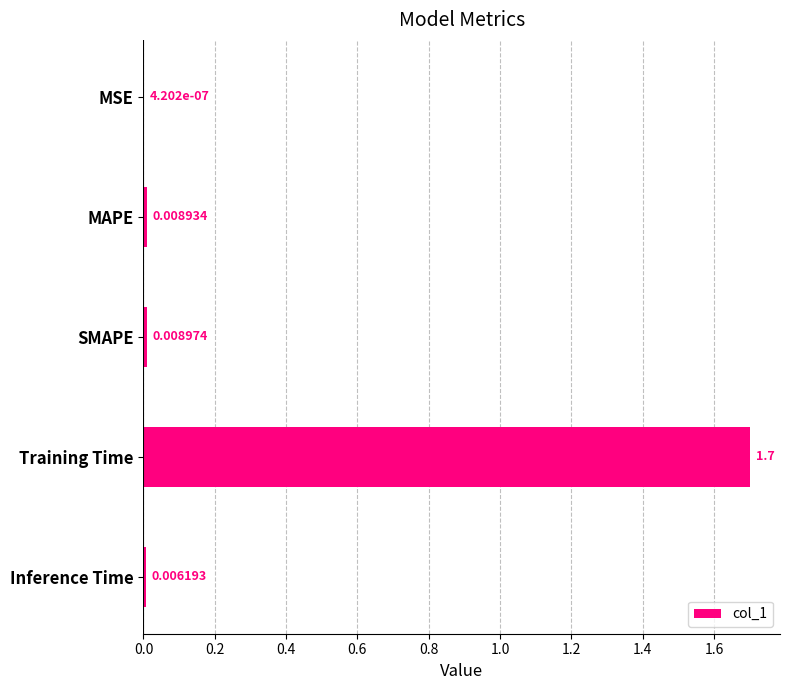

Does the chart contain stacked bars?

No